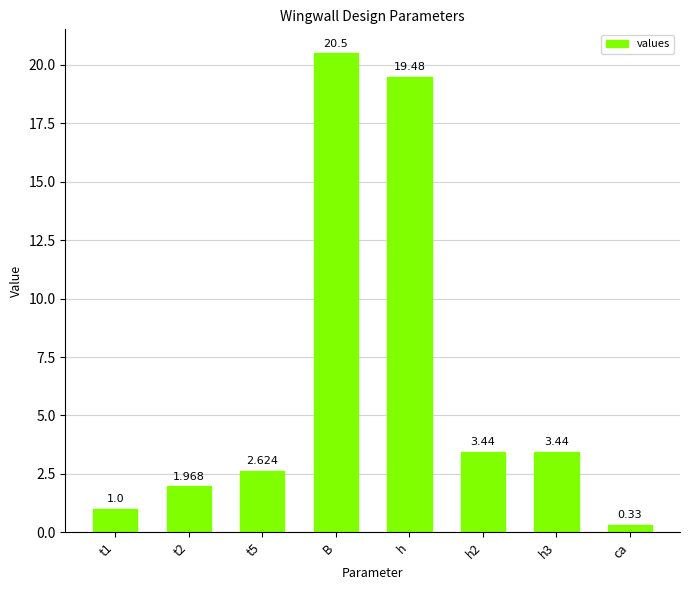

Which category has the highest value across all series?

B